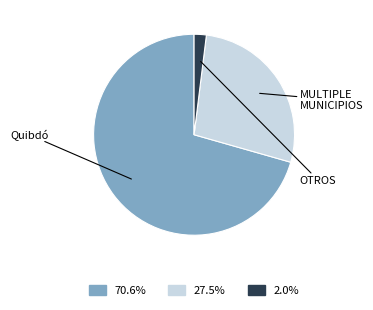

Is there a majority slice in this chart?

Yes